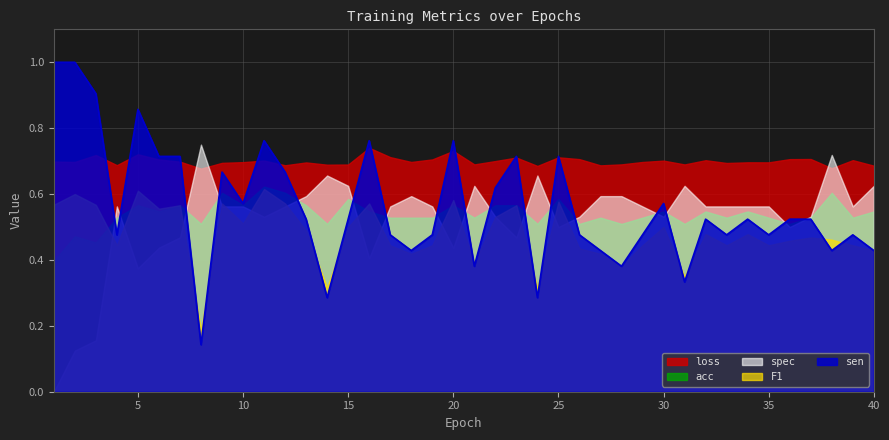

What is the maximum value for loss?

0.7